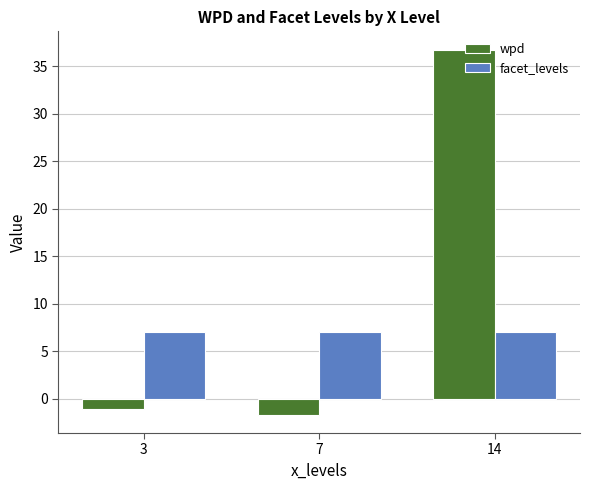

Is it true that wpd equals 36.8 at 14?

True